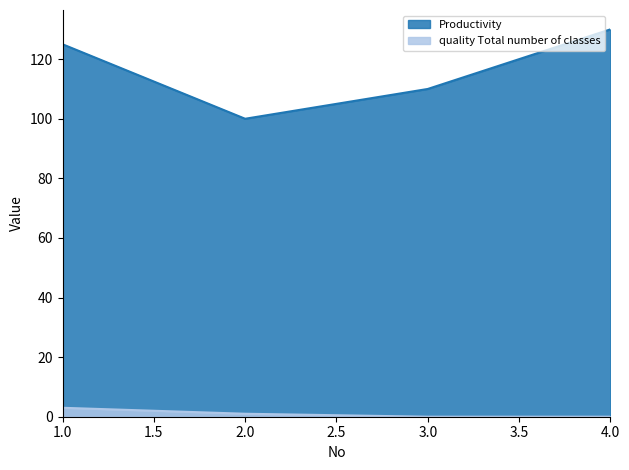

True or false: quality Total number of classes has a value of 1 at 2.0.

True